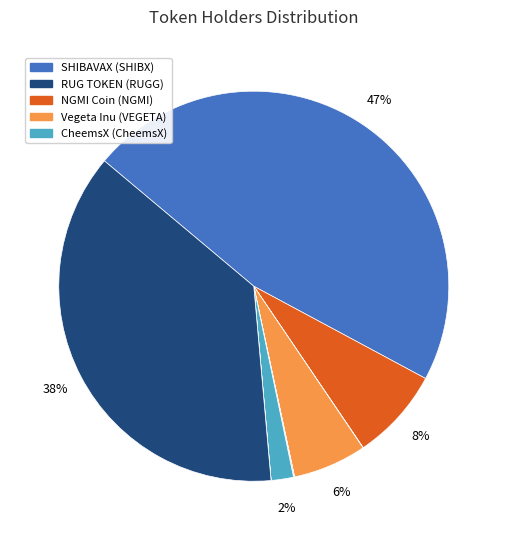

How many segments does this pie chart have?

9